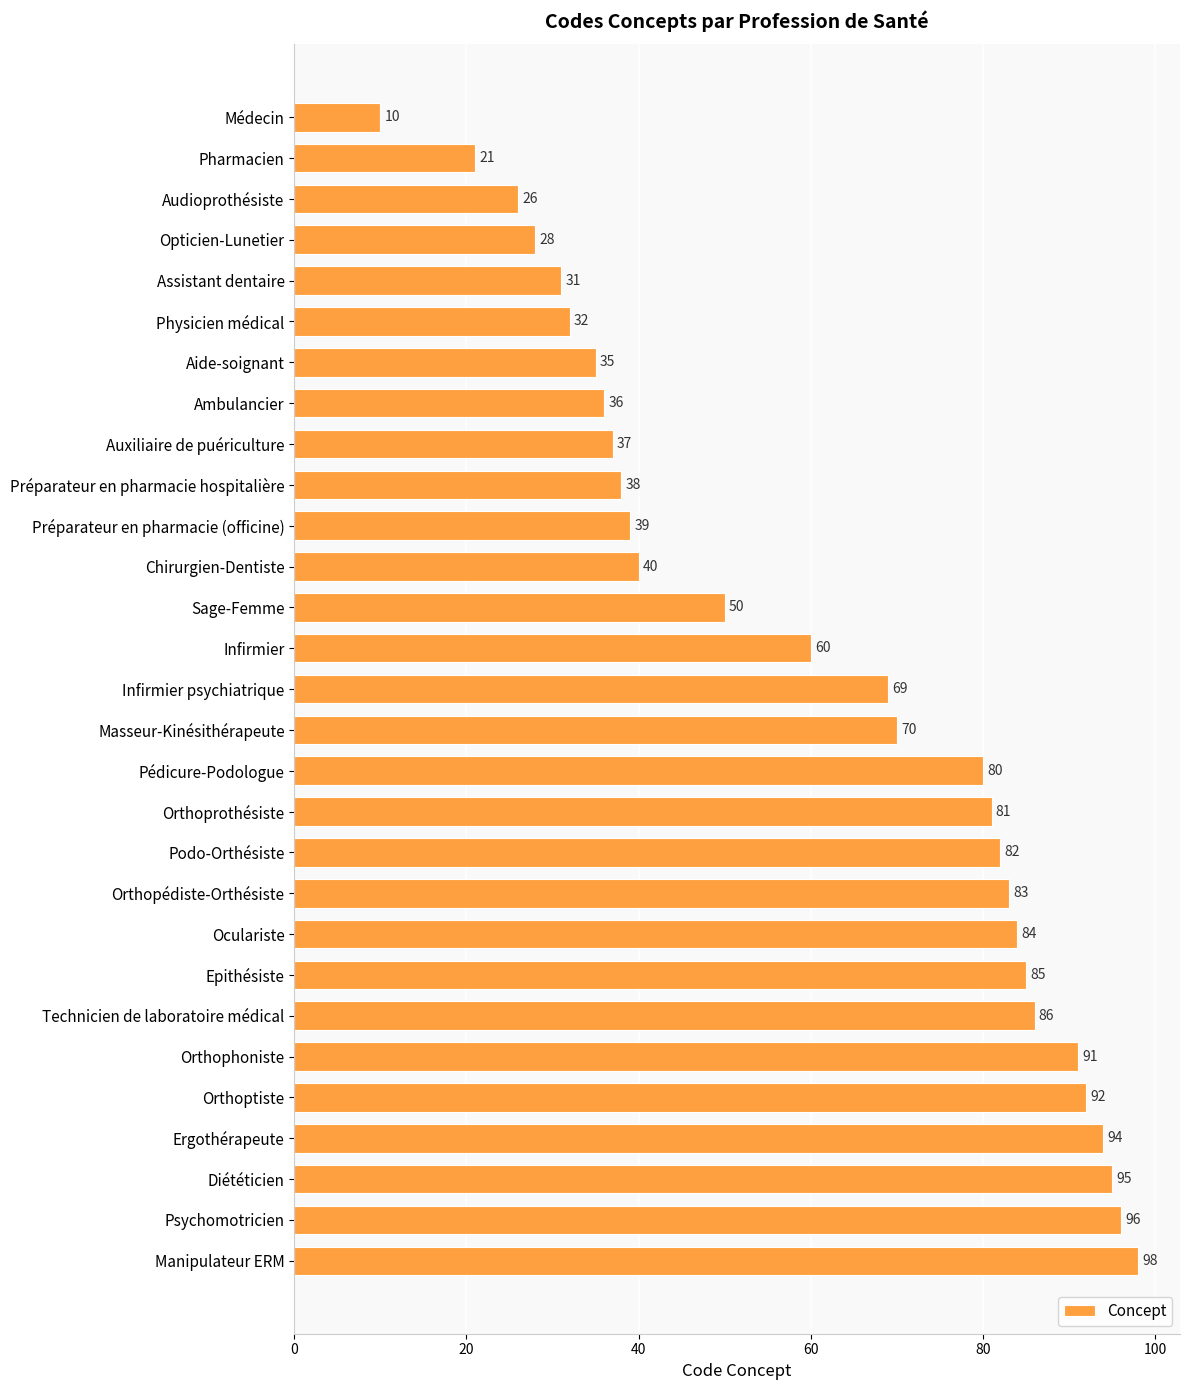

How many data points are less than 69?

14